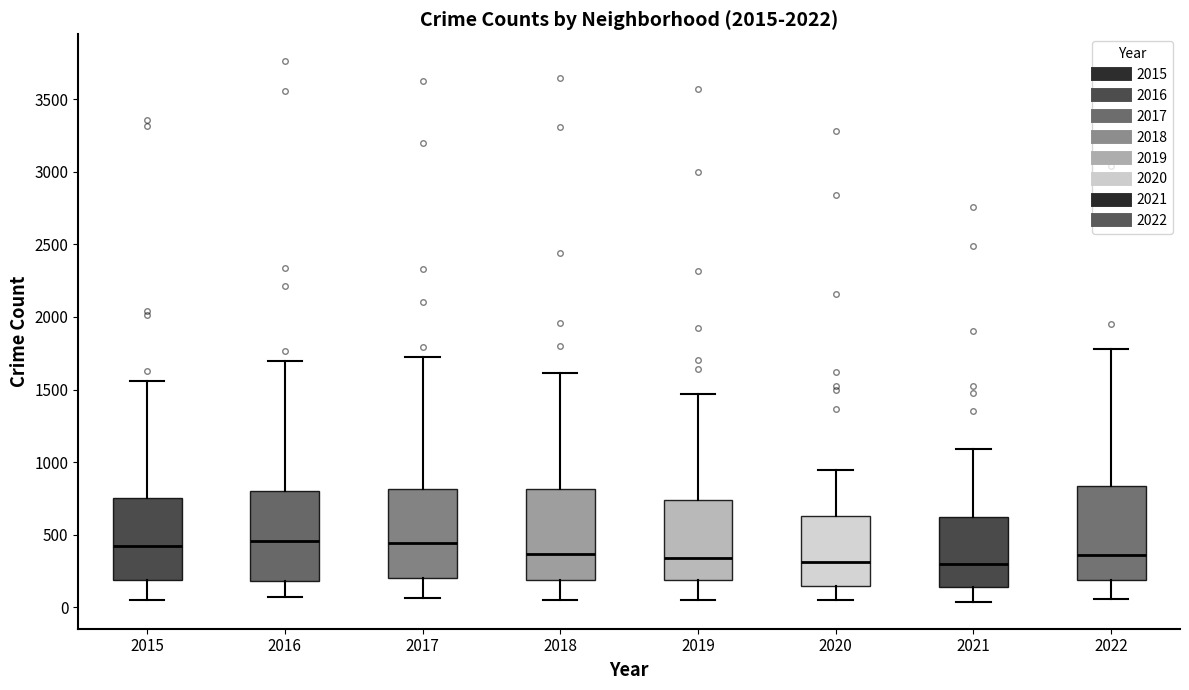

Where is the lower edge of the box at x = 2017 on the y-axis? The values are not printed on the chart, so give them approximately, as read against the axis.

200